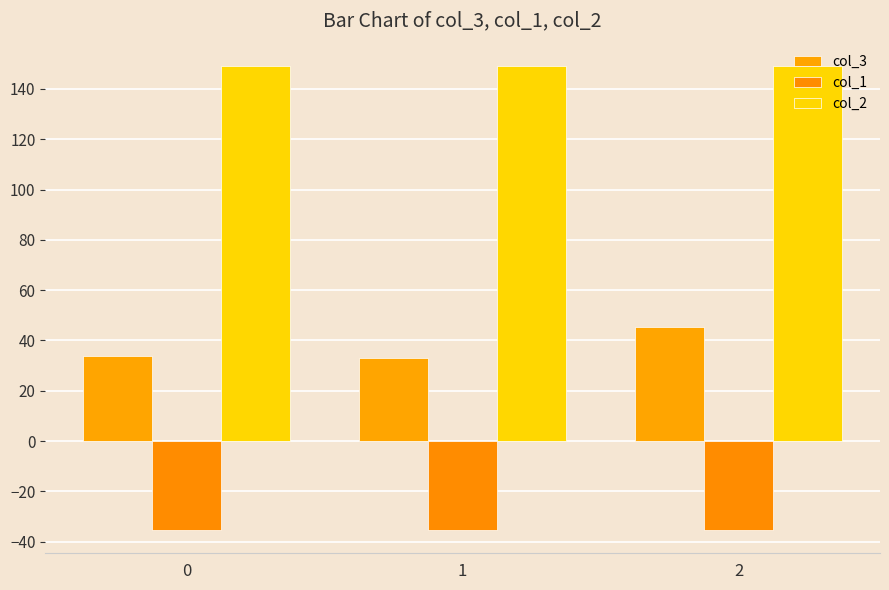

Is it true that col_2 equals 48.6 at 2?

False